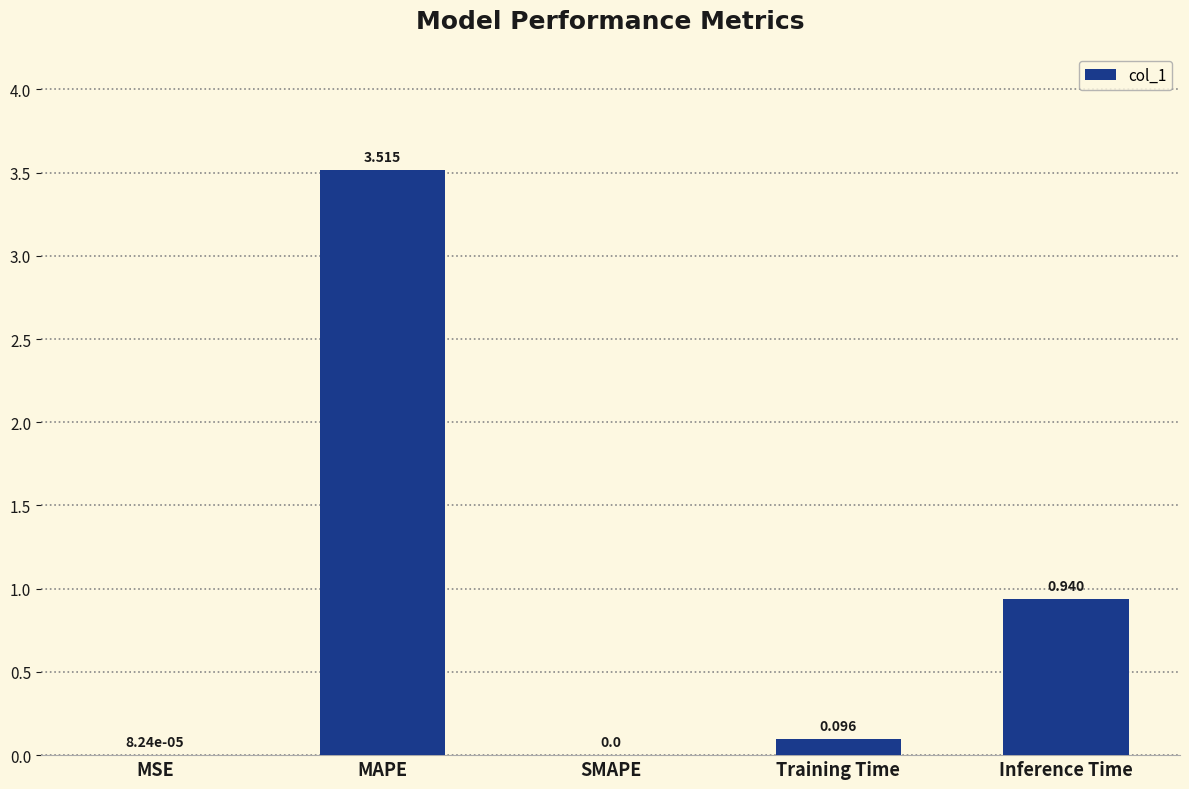

Which has a higher value, SMAPE or MAPE?

MAPE